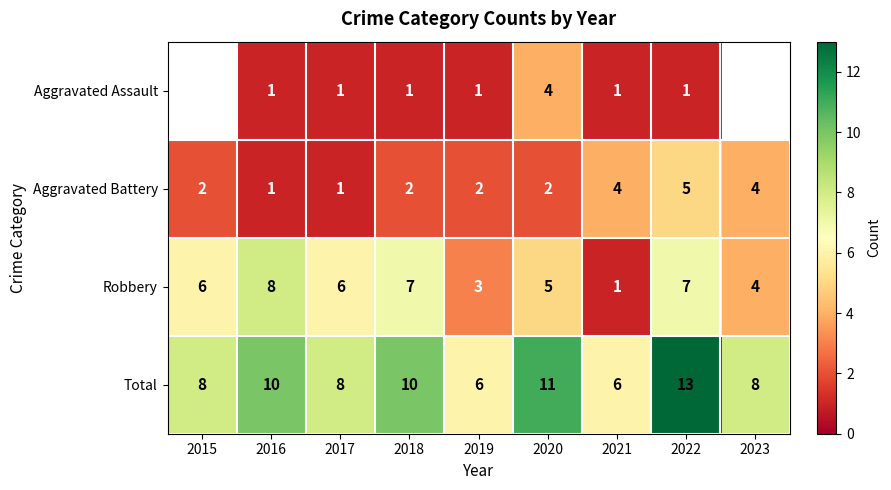

Which label corresponds to the largest value in the chart?

2022